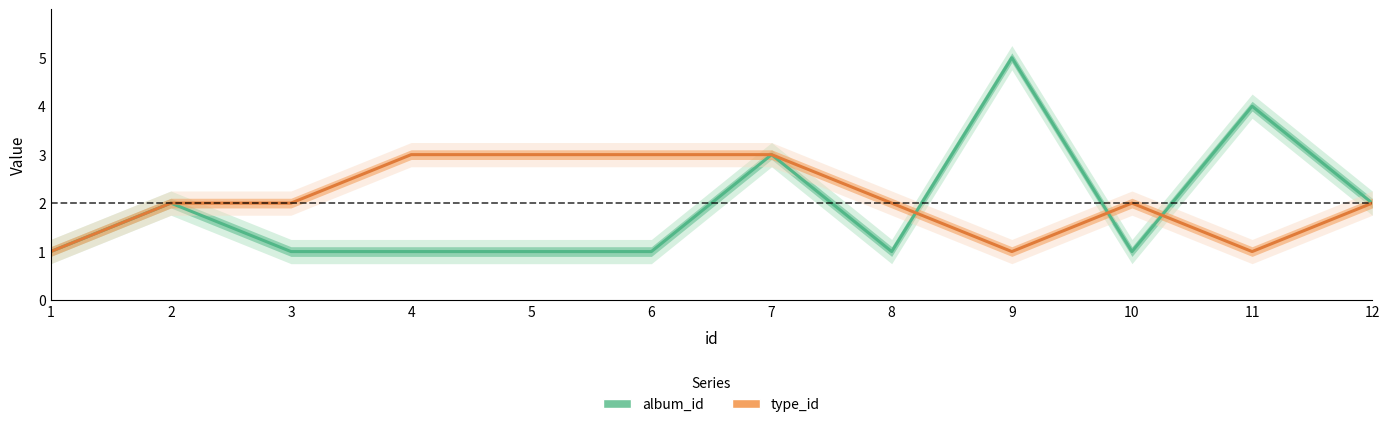

List the series in order of their peak value, highest first.

album_id, type_id